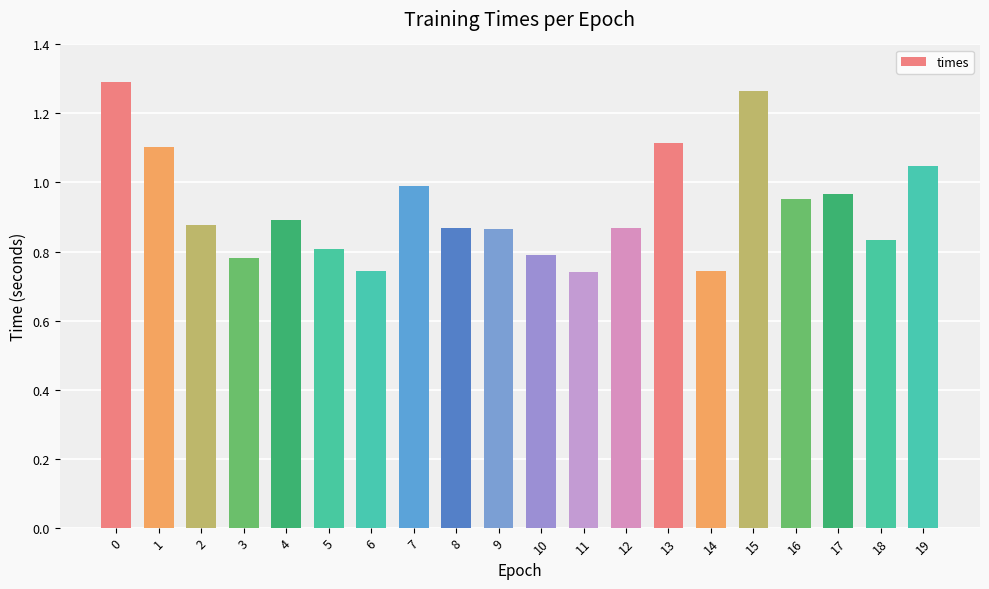

True or false: the data shows 1.0 at 16.

True